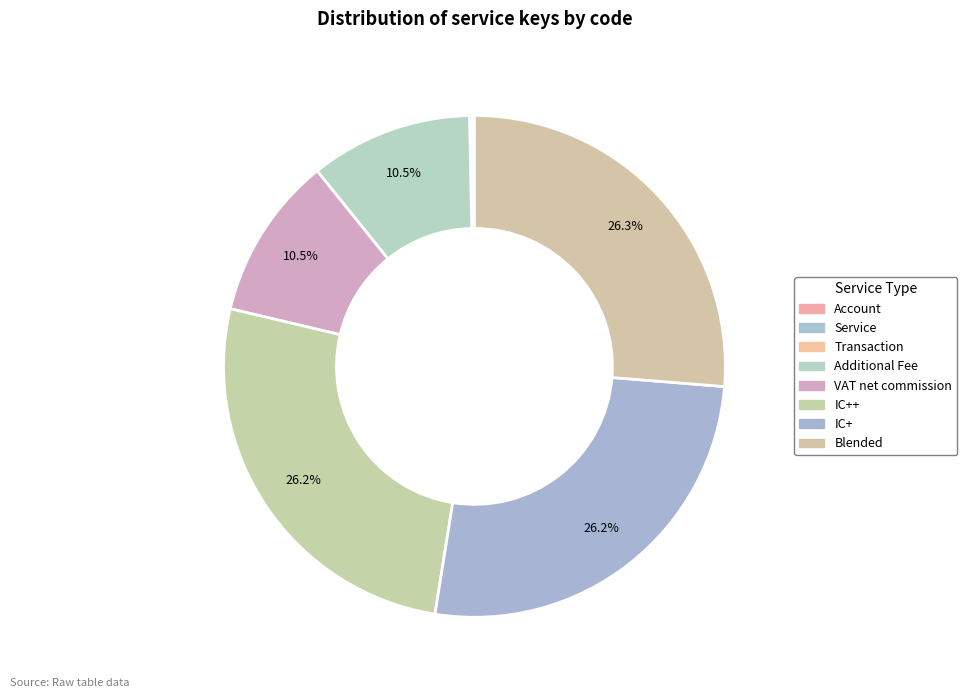

What portion of the pie excludes Account?

99.9%